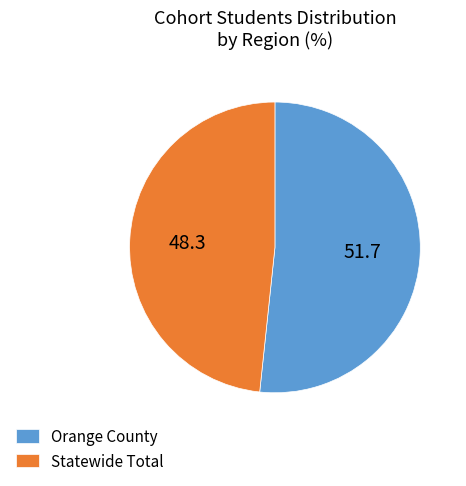

Which category accounts for the majority?

Orange County